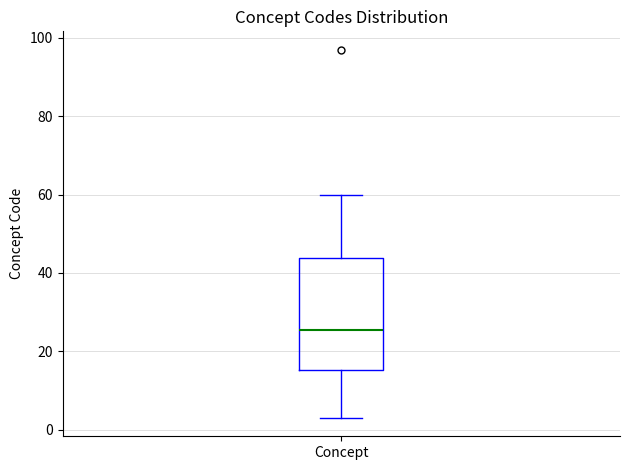

Transcribe this box plot: give where the median line is, the range the box spans, and where the two whiskers end, as read against the y-axis. The values are not printed on the chart, so give them approximately, as read against the axis.

median 26, box 16 to 44, whiskers 4 to 60